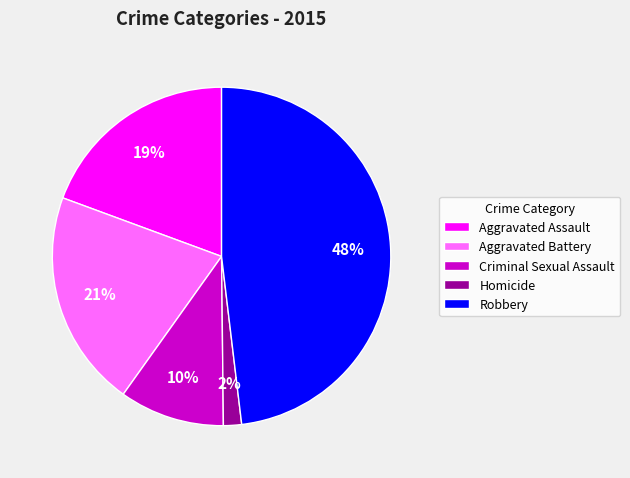

Which slice is the smallest?

Homicide